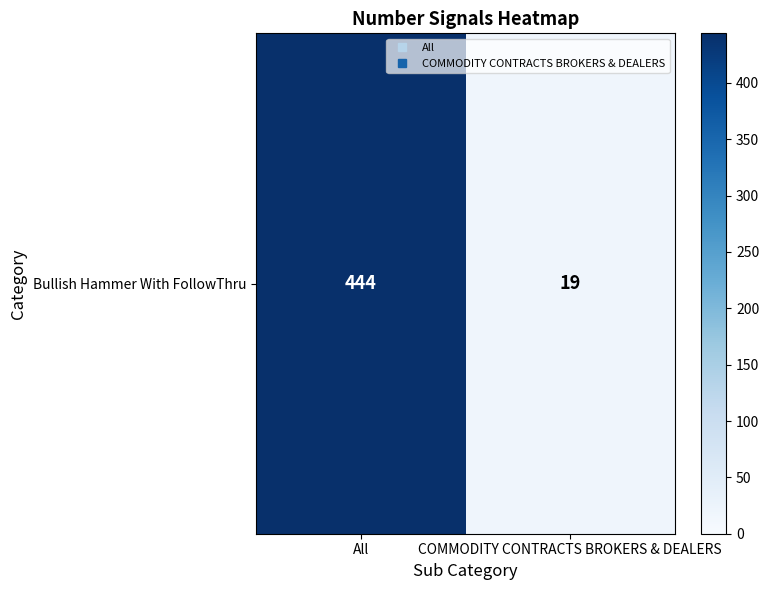

Where is the data nearest to the value 231?

COMMODITY CONTRACTS BROKERS & DEALERS